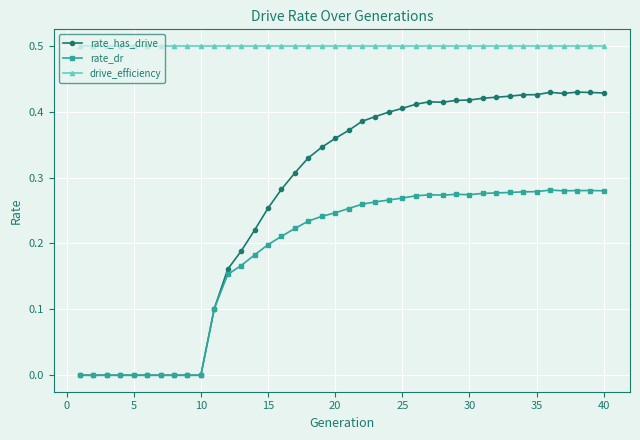

Rank the series by their average value, from highest to lowest.

drive_efficiency, rate_has_drive, rate_dr